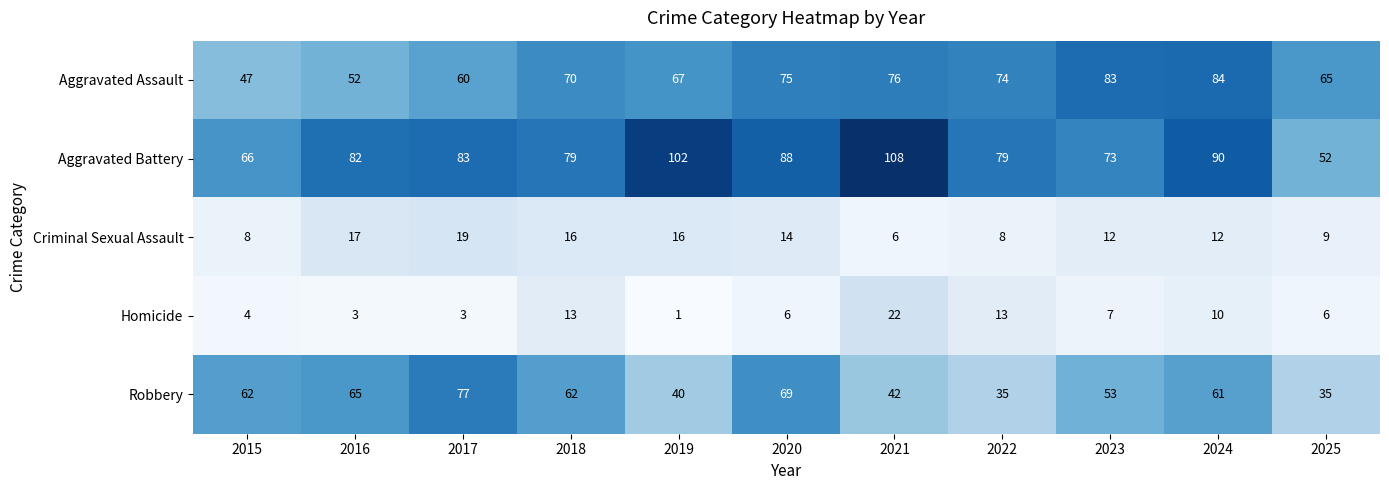

Which label corresponds to the largest value in the chart?

2021